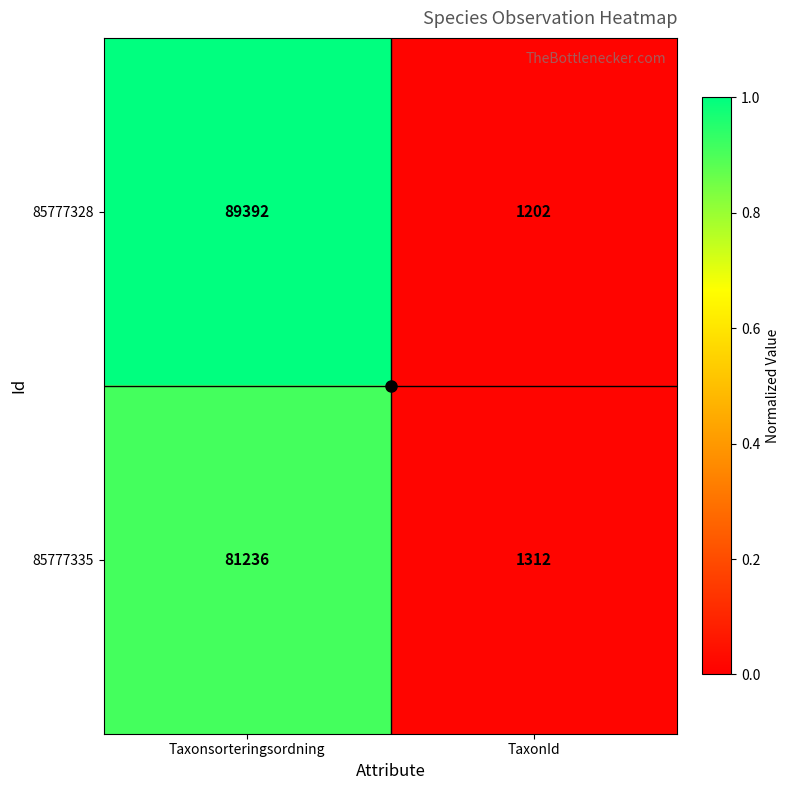

Which label corresponds to the smallest value in the chart?

TaxonId